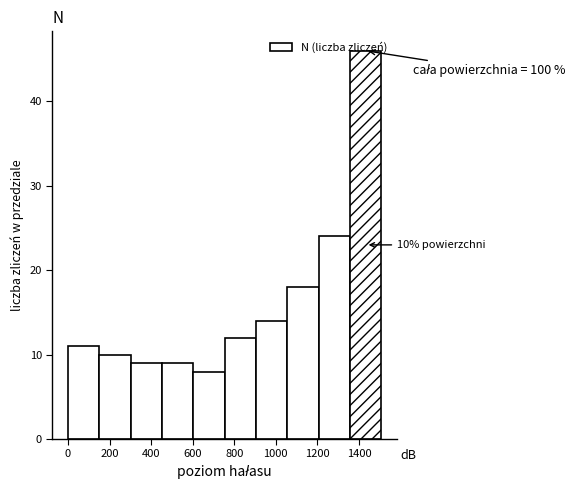

Which range on the x-axis has the tallest bar?

1360 to 1500